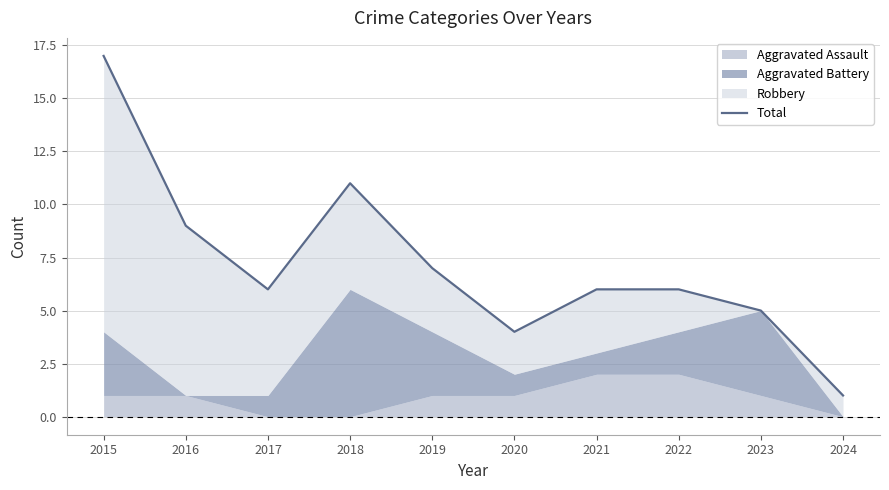

List the labels in order of value, largest first.

2015, 2018, 2016, 2019, 2017, 2021, 2022, 2023, 2020, 2024